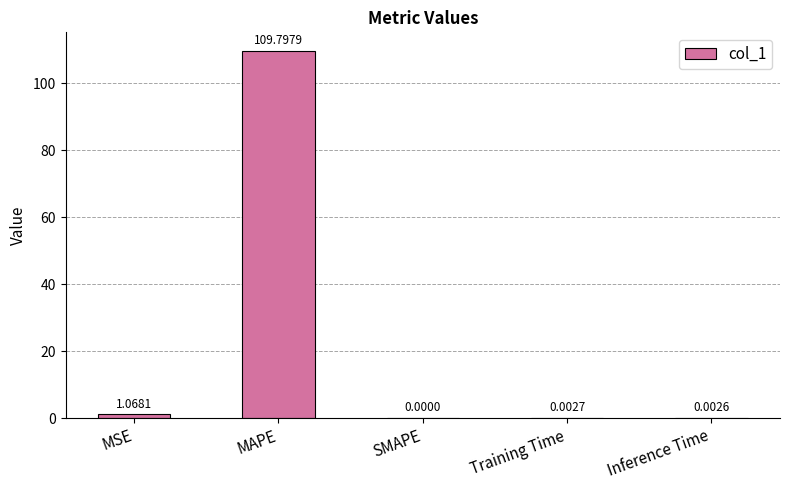

Count the number of values greater than 0.

4